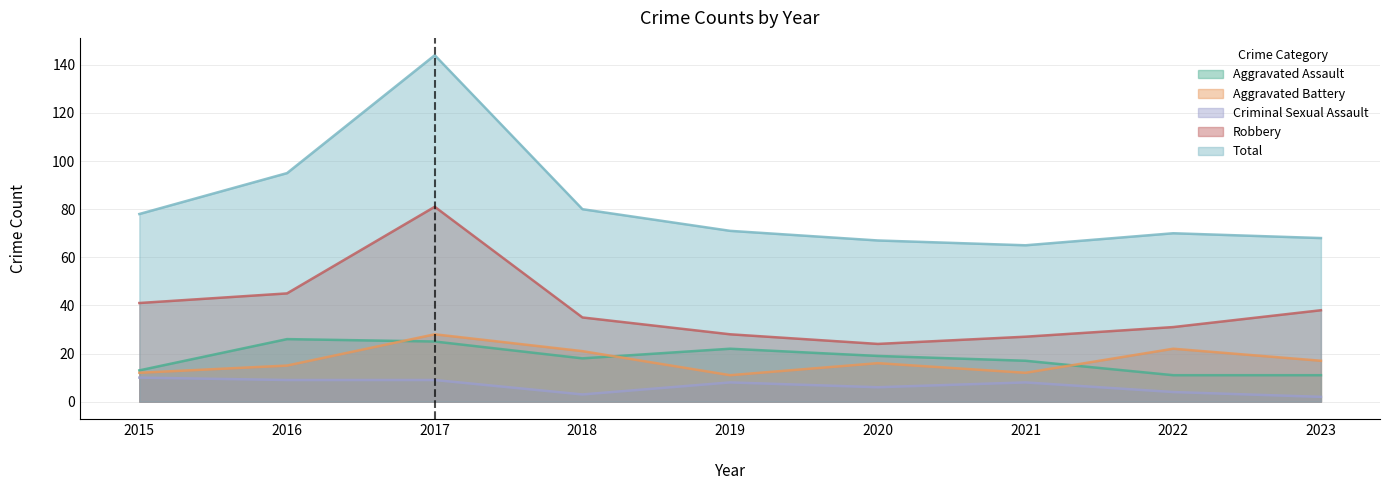

How many interior local peaks does the Total series have?

2